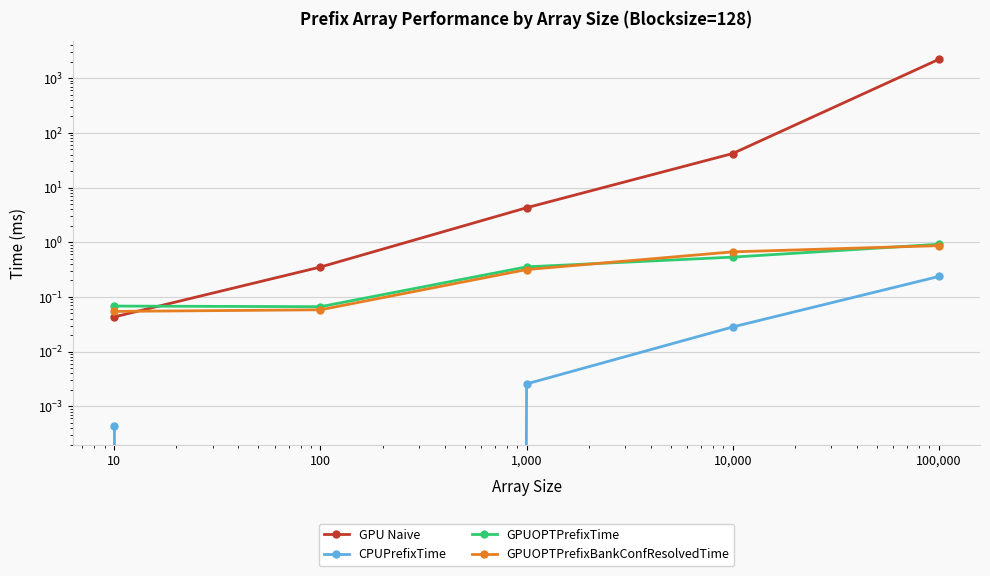

Does the chart have visible grid lines?

Yes